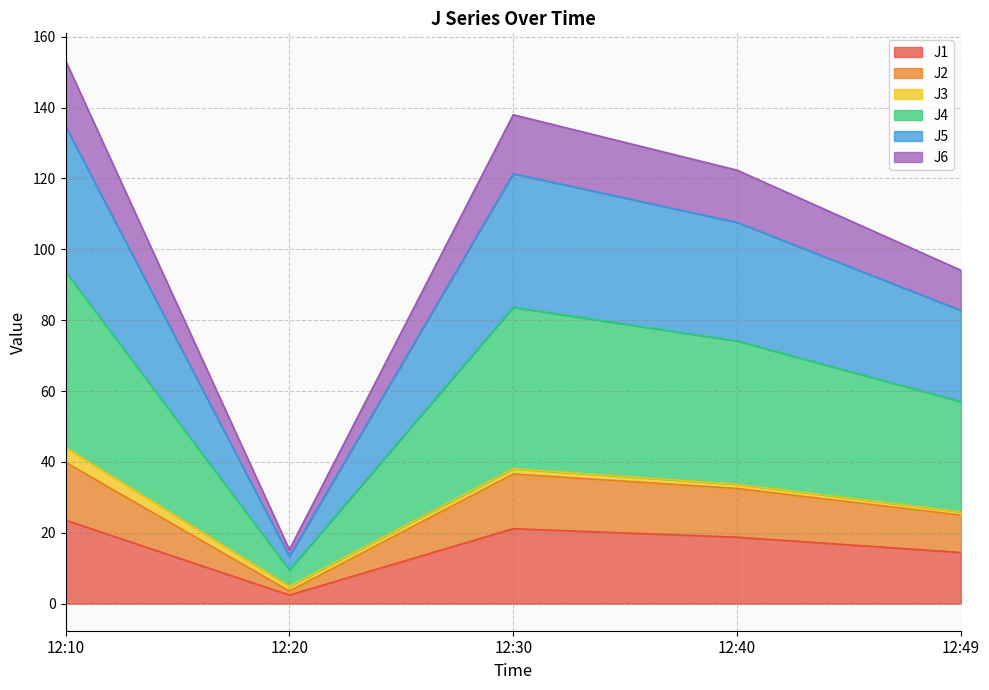

What is the value of the J1 point at the 3rd from the left?

21.1